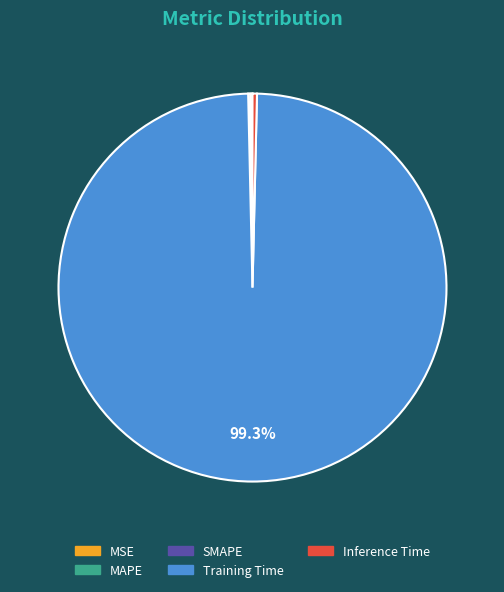

Is Inference Time the majority of the pie?

No